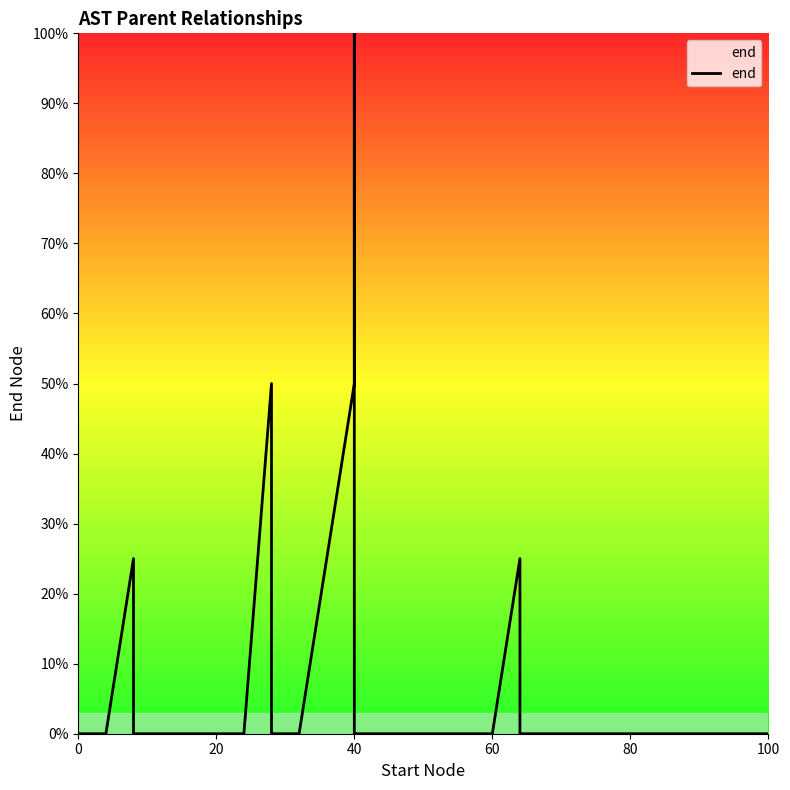

The chart shows a value of -51 at 20. True or false?

False